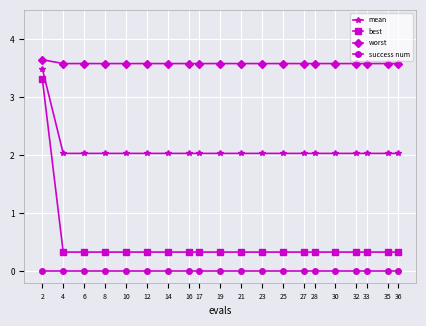

Which series has the widest spread of values?

best